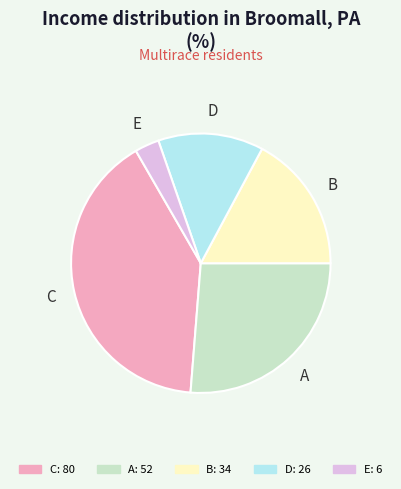

How many segments does this pie chart have?

5